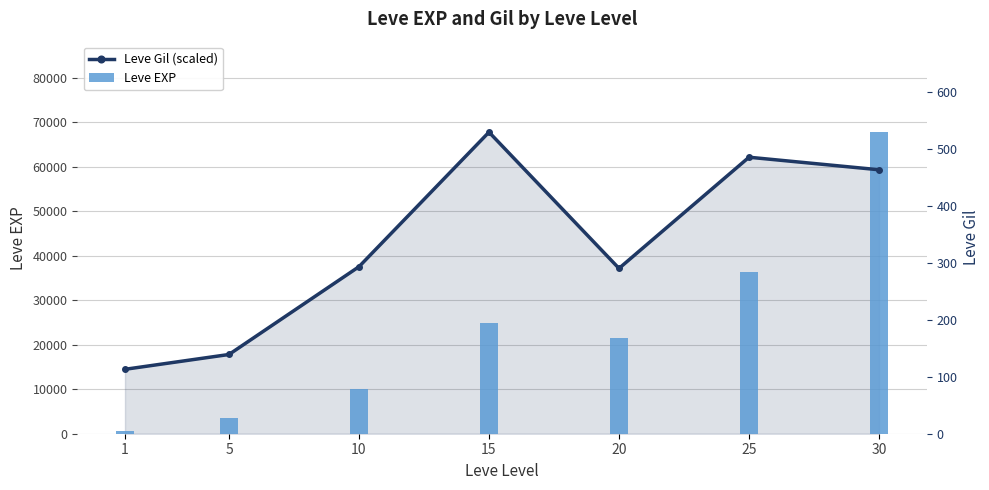

How many groups of bars are there?

7